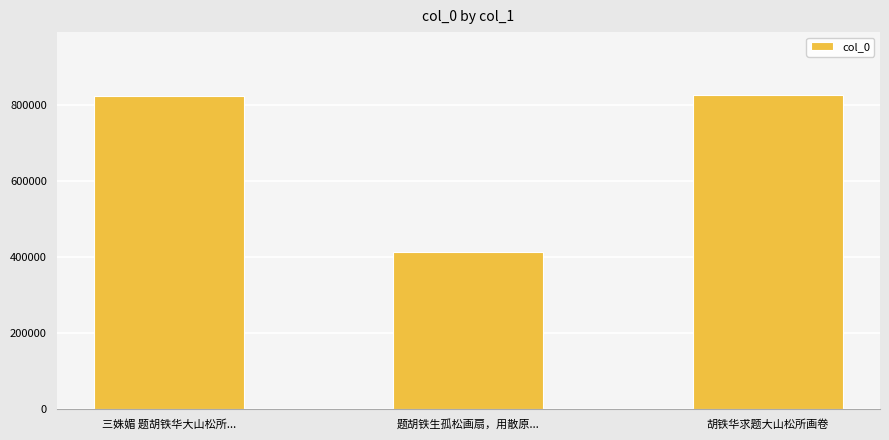

What is the change in value from 题胡铁生孤松画扇，用散原... to 胡铁华求题大山松所画卷?

+413315